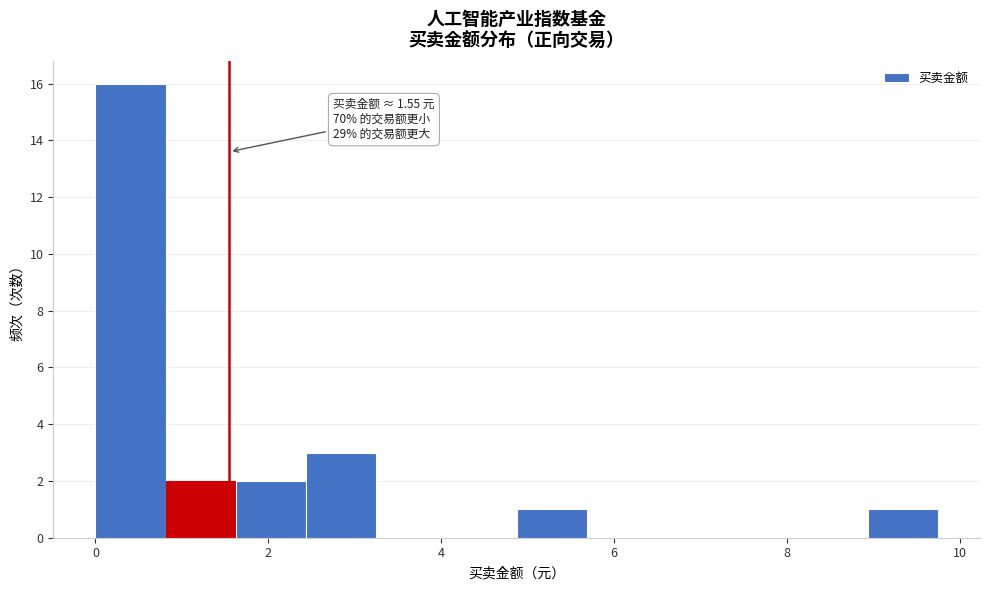

Over which range of the x-axis is the bar tallest?

0.0 to 0.8